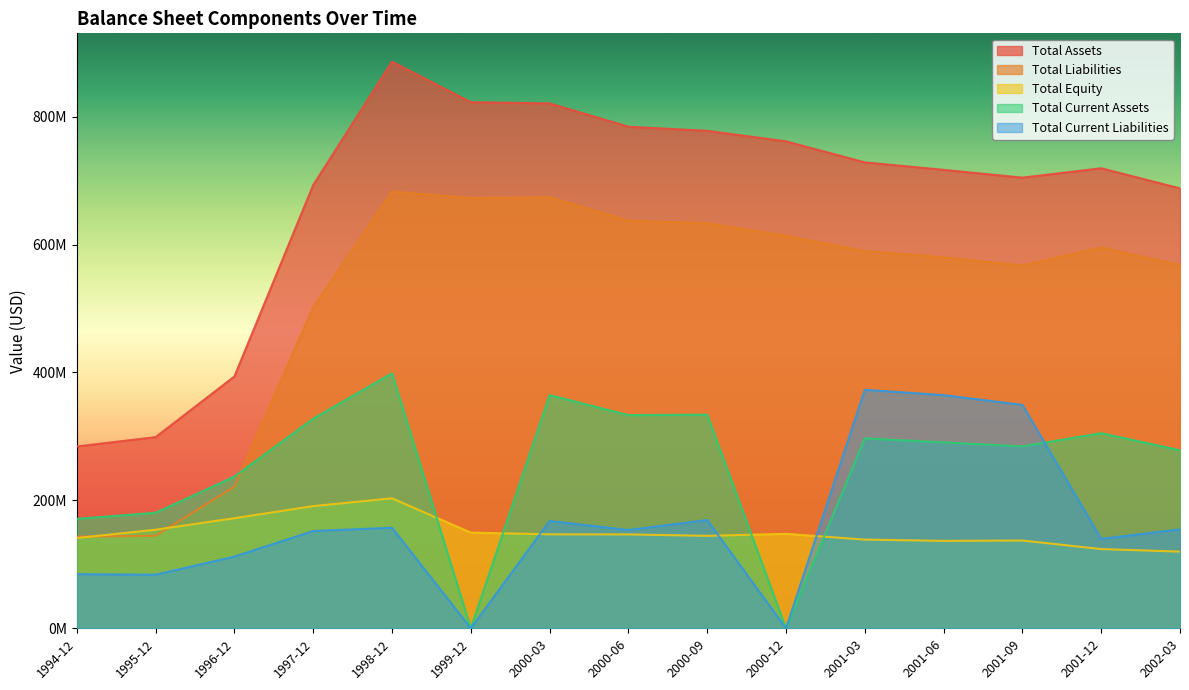

The value of total_equity at 2001-03 is 138667000. True or false?

True